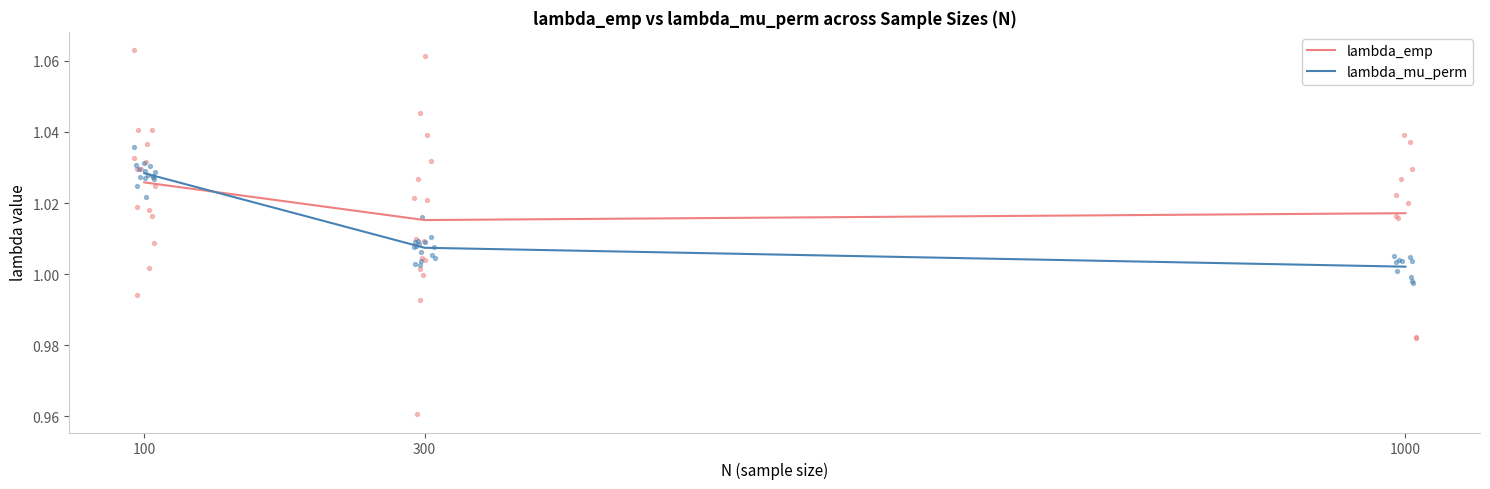

Is the value of lambda_emp at 300 greater than the value of lambda_mu_perm at 300?

Yes